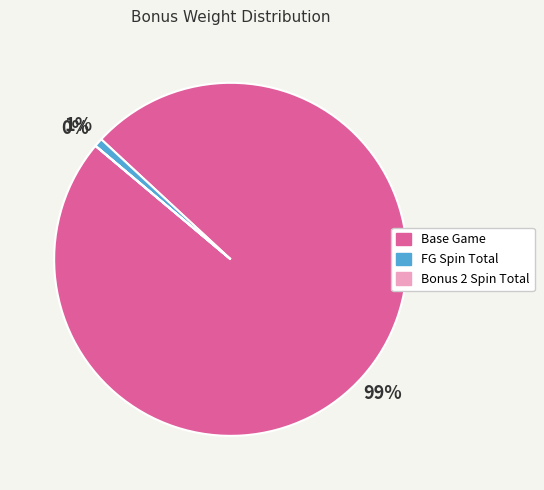

Do FG Spin Total and Base Game together represent more than half of the pie?

Yes